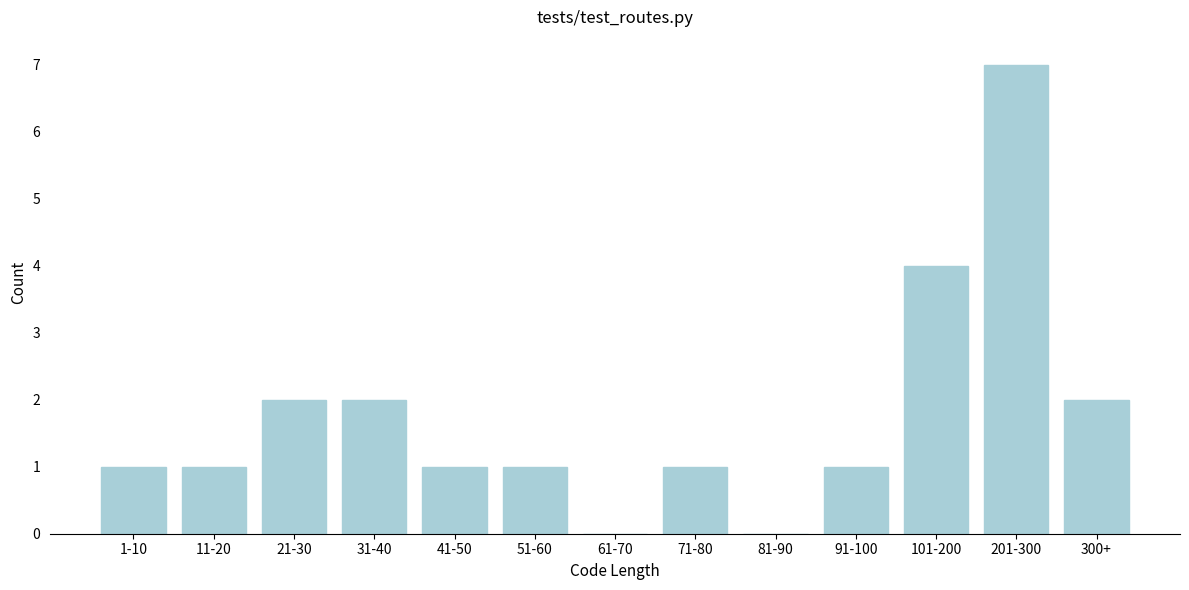

Reading left to right, transcribe all the data shown in this chart.

1-10=1	11-20=1	21-30=2	31-40=2	41-50=1	51-60=1	61-70=0	71-80=1	81-90=0	91-100=1	101-200=4	201-300=7	300+=2